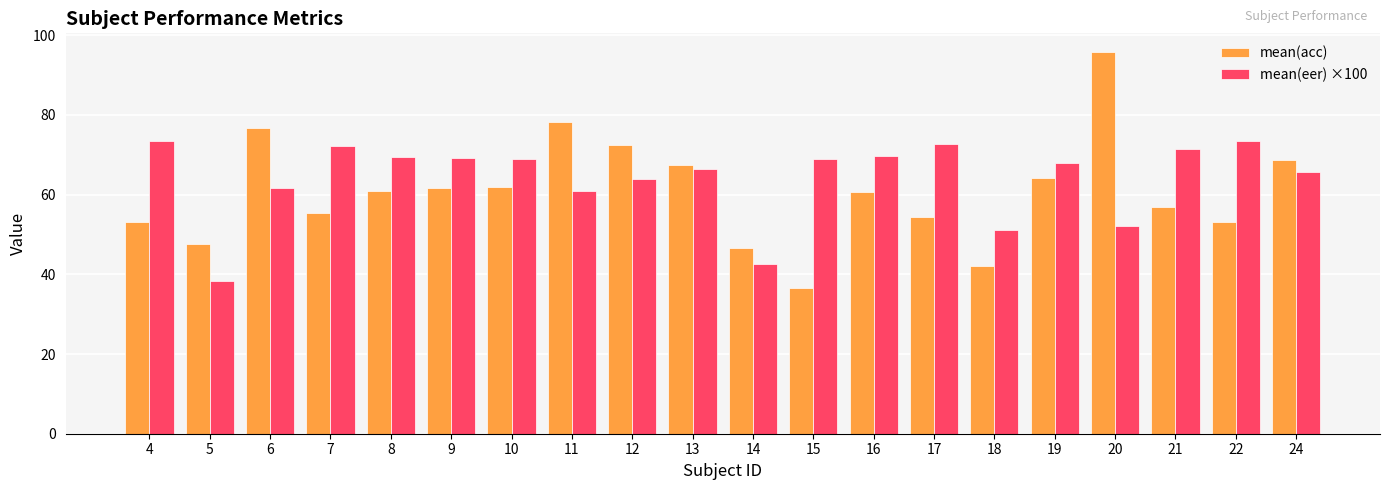

What is the average value of the mean(eer) ×100 series?

64.0